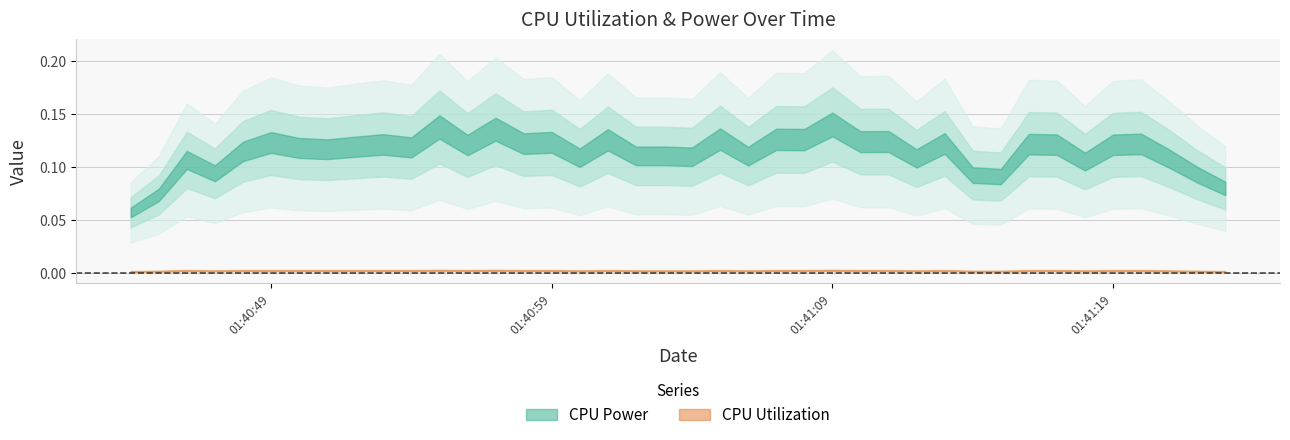

Between 23 and 2, which is larger?

23